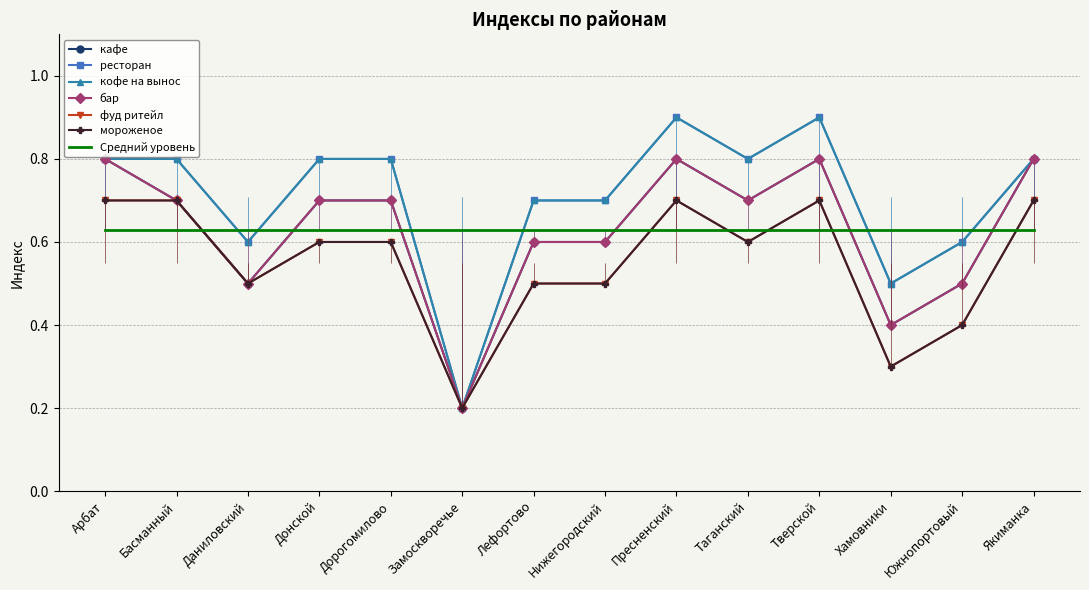

Reading left to right, extract all data points from this chart.

кафе: Арбат=0.8	Басманный=0.7	Даниловский=0.5	Донской=0.7	Дорогомилово=0.7	Замоскворечье=0.2	Лефортово=0.6	Нижегородский=0.6	Пресненский=0.8	Таганский=0.7	Тверской=0.8	Хамовники=0.4	Южнопортовый=0.5	Якиманка=0.8
ресторан: Арбат=0.8	Басманный=0.8	Даниловский=0.6	Донской=0.8	Дорогомилово=0.8	Замоскворечье=0.2	Лефортово=0.7	Нижегородский=0.7	Пресненский=0.9	Таганский=0.8	Тверской=0.9	Хамовники=0.5	Южнопортовый=0.6	Якиманка=0.8
кофе на вынос: Арбат=0.8	Басманный=0.8	Даниловский=0.6	Донской=0.8	Дорогомилово=0.8	Замоскворечье=0.2	Лефортово=0.7	Нижегородский=0.7	Пресненский=0.9	Таганский=0.8	Тверской=0.9	Хамовники=0.5	Южнопортовый=0.6	Якиманка=0.8
бар: Арбат=0.8	Басманный=0.7	Даниловский=0.5	Донской=0.7	Дорогомилово=0.7	Замоскворечье=0.2	Лефортово=0.6	Нижегородский=0.6	Пресненский=0.8	Таганский=0.7	Тверской=0.8	Хамовники=0.4	Южнопортовый=0.5	Якиманка=0.8
фуд ритейл: Арбат=0.7	Басманный=0.7	Даниловский=0.5	Донской=0.6	Дорогомилово=0.6	Замоскворечье=0.2	Лефортово=0.5	Нижегородский=0.5	Пресненский=0.7	Таганский=0.6	Тверской=0.7	Хамовники=0.3	Южнопортовый=0.4	Якиманка=0.7
мороженое: Арбат=0.7	Басманный=0.7	Даниловский=0.5	Донской=0.6	Дорогомилово=0.6	Замоскворечье=0.2	Лефортово=0.5	Нижегородский=0.5	Пресненский=0.7	Таганский=0.6	Тверской=0.7	Хамовники=0.3	Южнопортовый=0.4	Якиманка=0.7